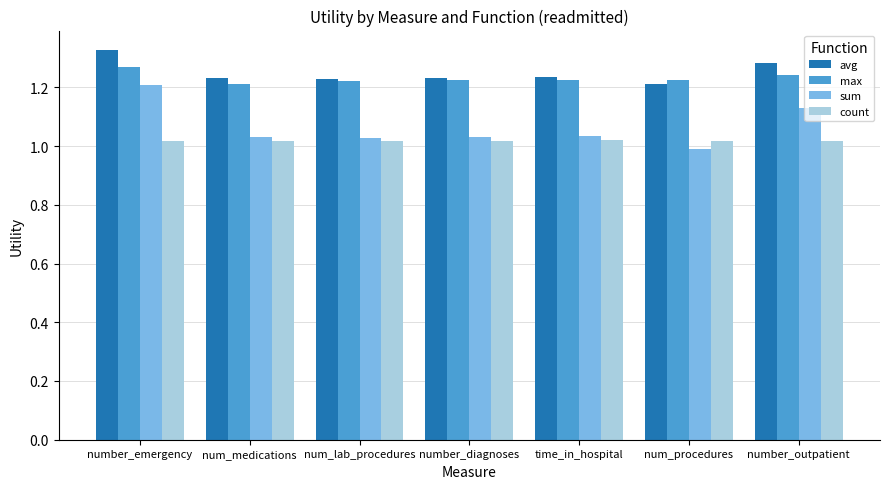

What is the spread (max minus min) of values at time_in_hospital?

0.2